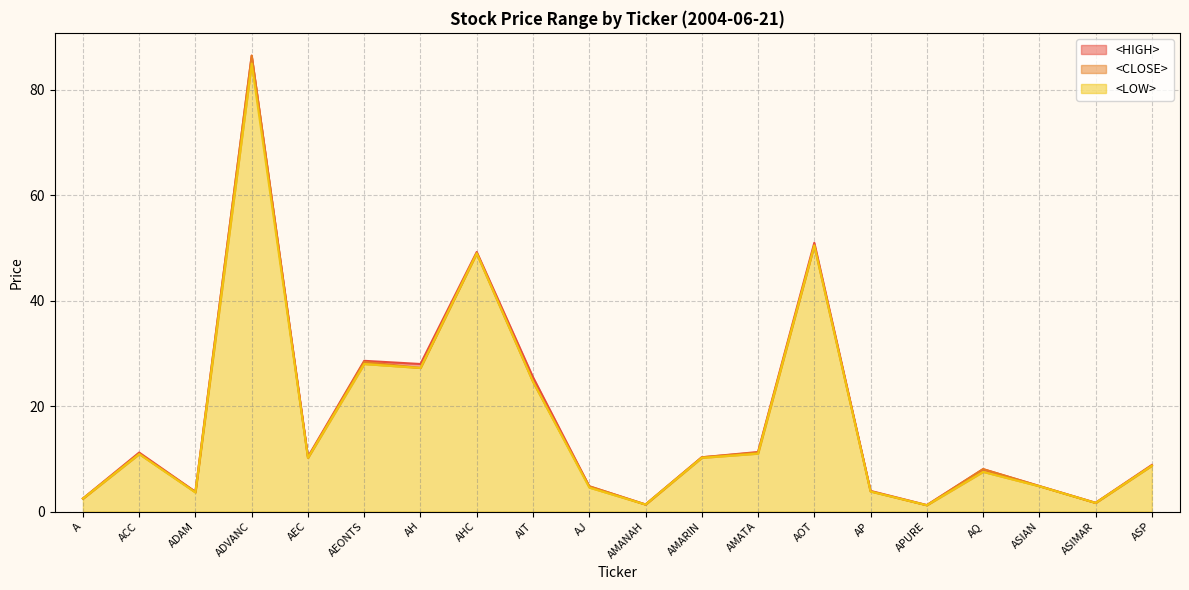

At which label does <LOW> first exceed 10?

ACC